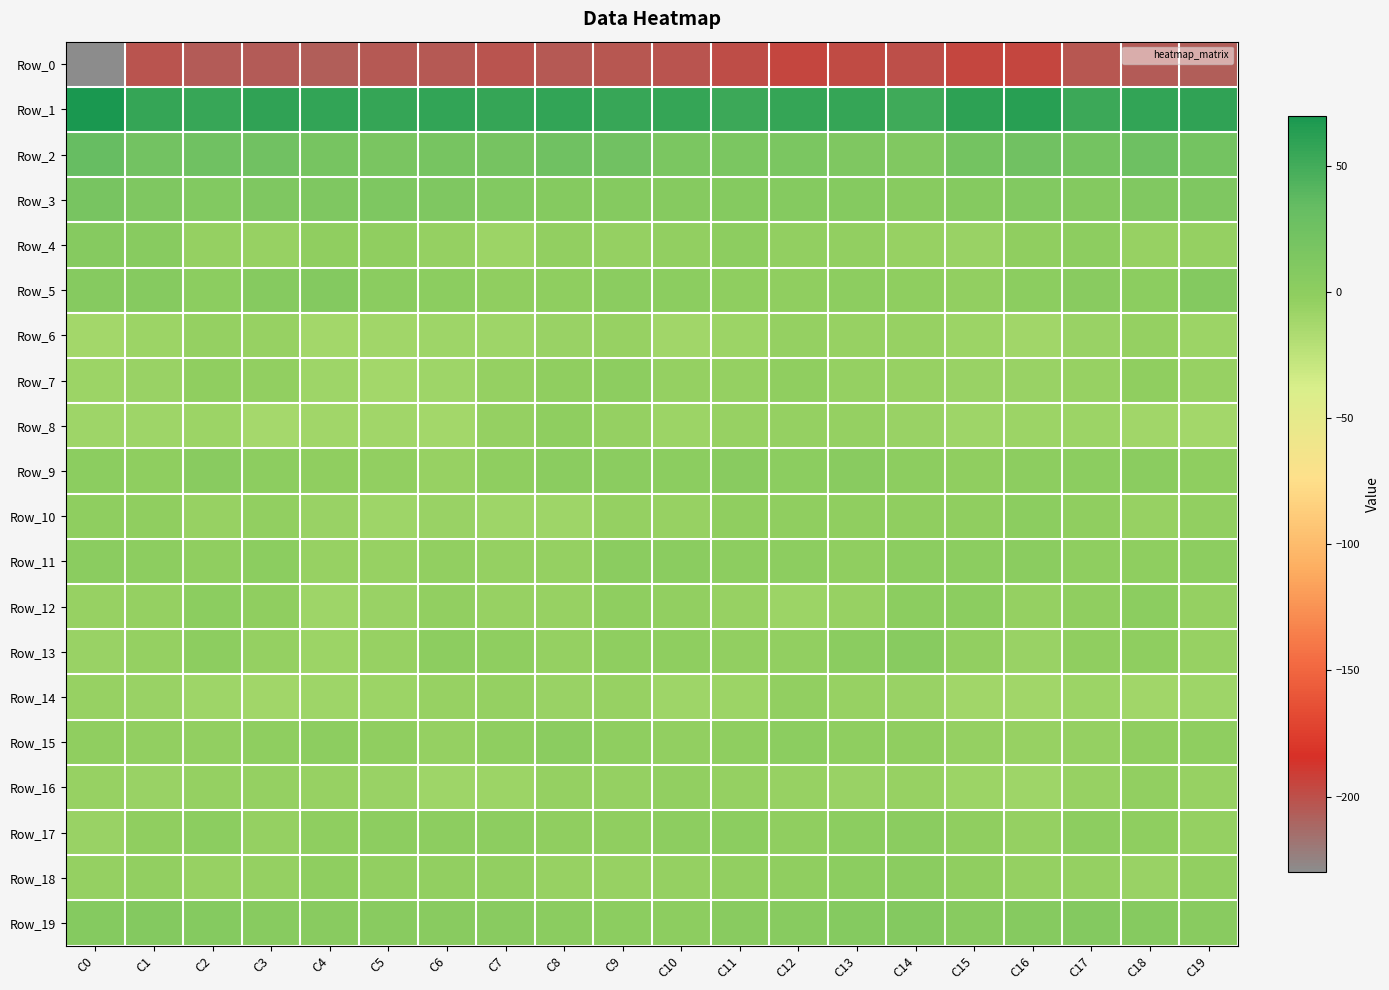

What is the total value across all series at C0?

-153.4